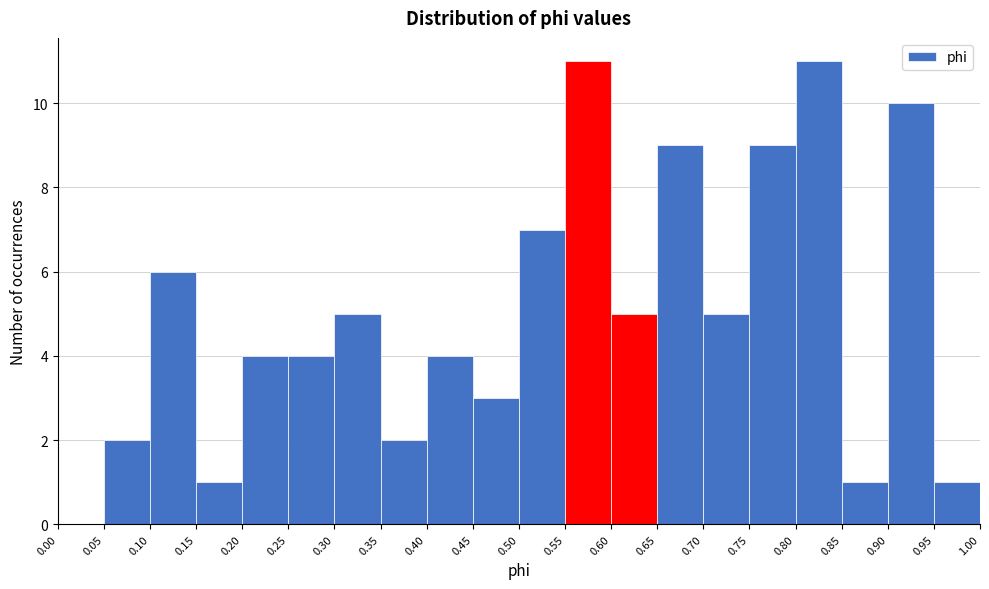

Reading left to right, list every bar in this chart as the range it spans on the x-axis followed by its height. The values are not printed on the chart, so give them approximately, as read against the axis.

0.00 to 0.05: 0
0.05 to 0.10: 2
0.10 to 0.15: 6
0.15 to 0.20: 1
0.20 to 0.25: 4
0.25 to 0.30: 4
0.30 to 0.35: 5
0.35 to 0.40: 2
0.40 to 0.45: 4
0.45 to 0.50: 3
0.50 to 0.55: 7
0.55 to 0.60: 11
0.60 to 0.65: 5
0.65 to 0.70: 9
0.70 to 0.75: 5
0.75 to 0.80: 9
0.80 to 0.85: 11
0.85 to 0.90: 1
0.90 to 0.95: 10
0.95 to 1.00: 1